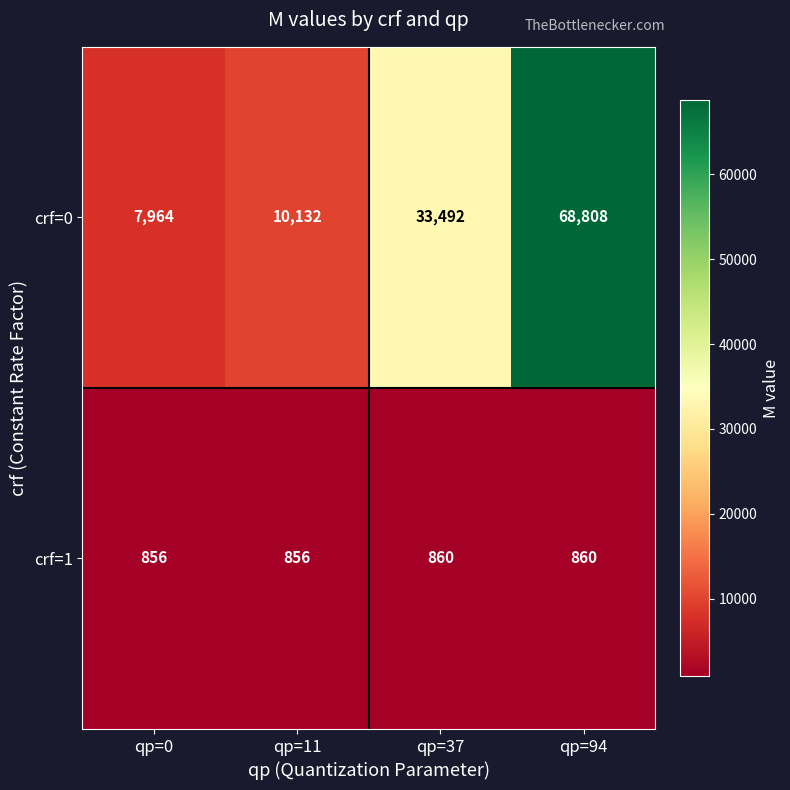

Reading left to right, list all the values displayed in this chart.

crf=0: qp=0=7964	qp=11=10132	qp=37=33492	qp=94=68808
crf=1: qp=0=856	qp=11=856	qp=37=860	qp=94=860